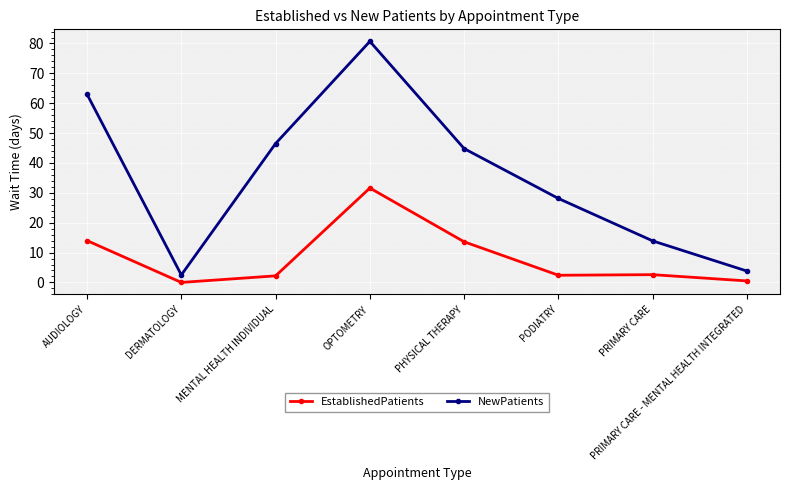

What is the difference between the EstablishedPatients values at OPTOMETRY and AUDIOLOGY?

17.6